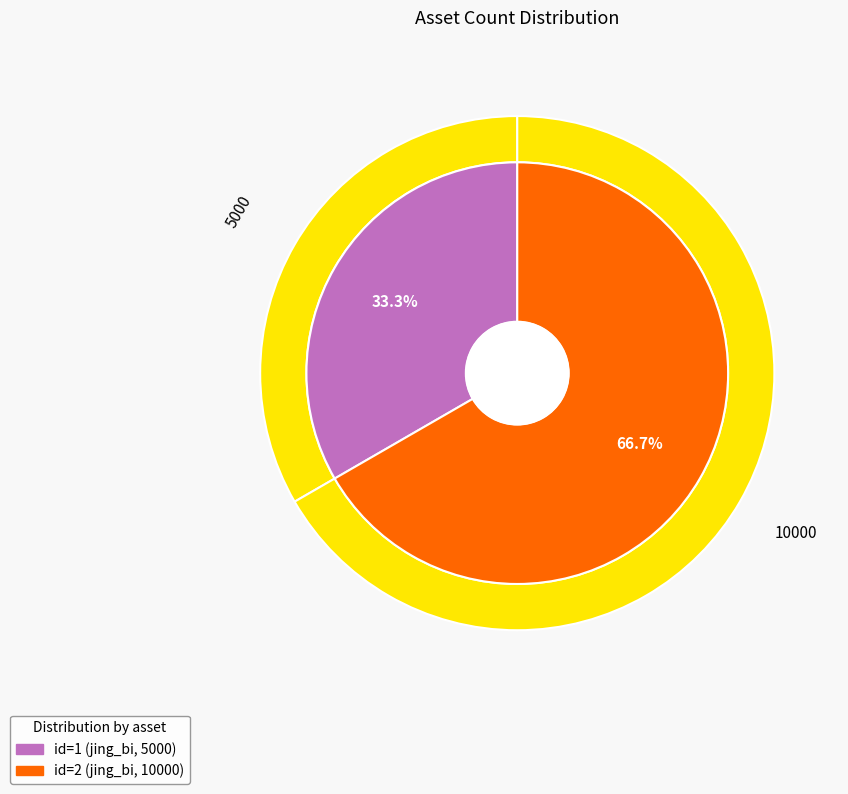

What is the change in value from 1 to 2?

+5000